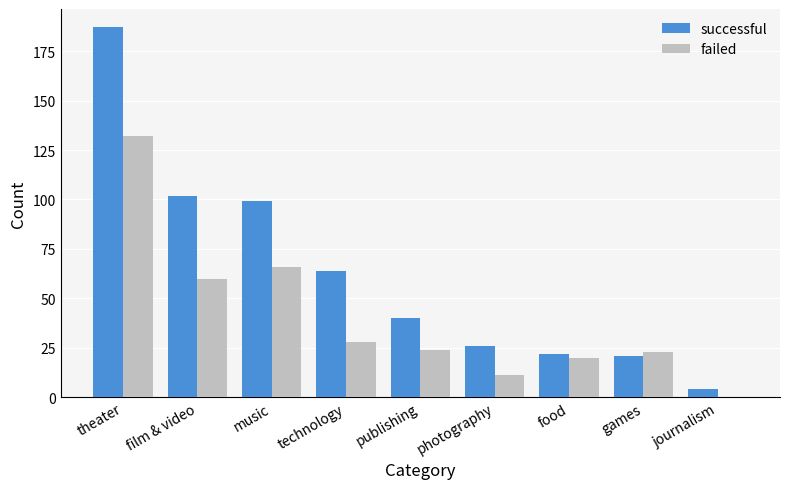

Between food and journalism, which series saw the biggest shift?

failed